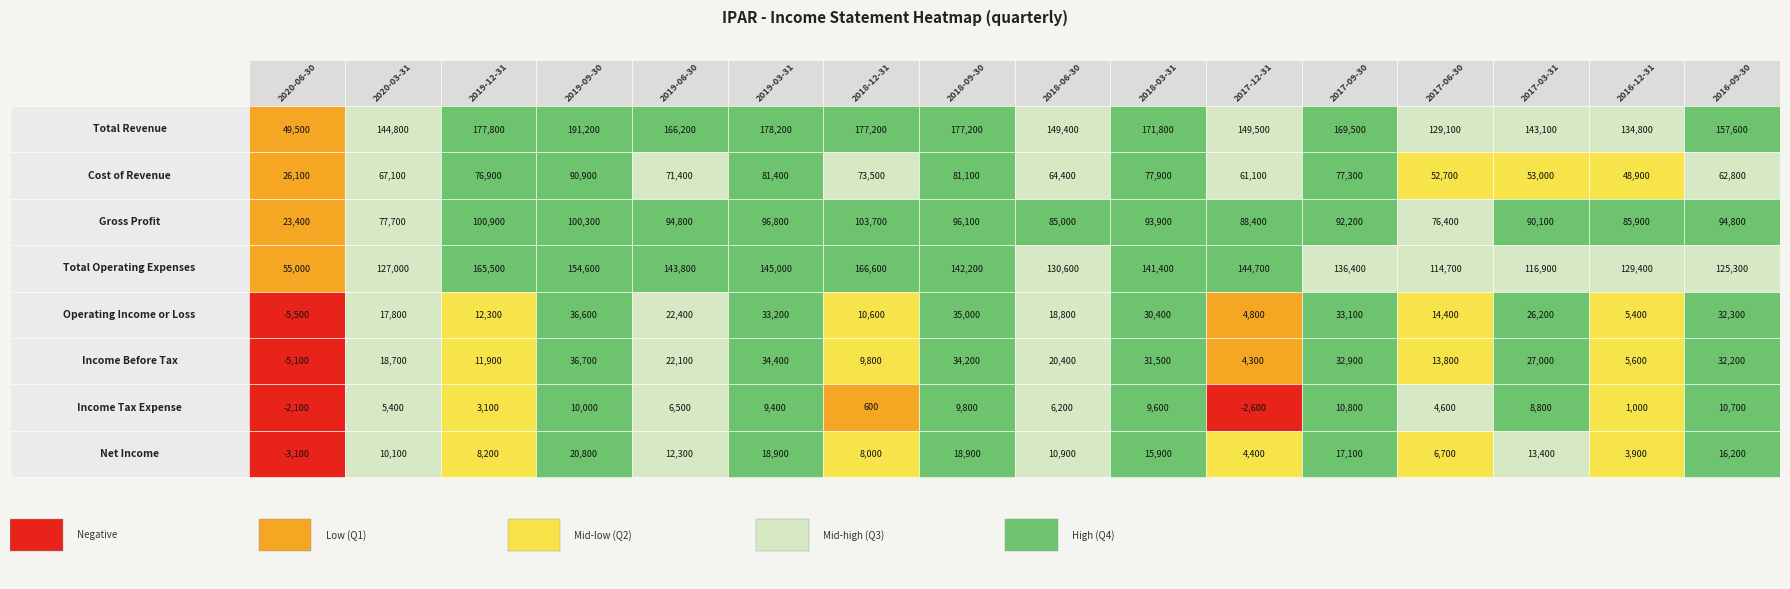

Count the number of categories in the chart.

16